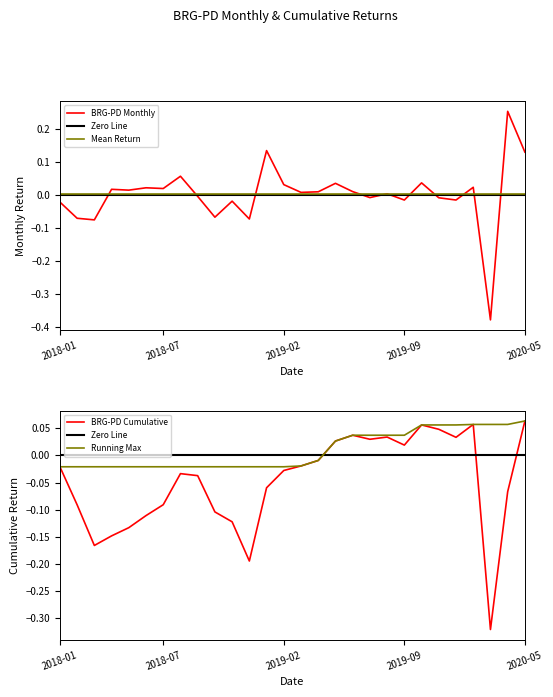

What position from the left is 2019-05?

17